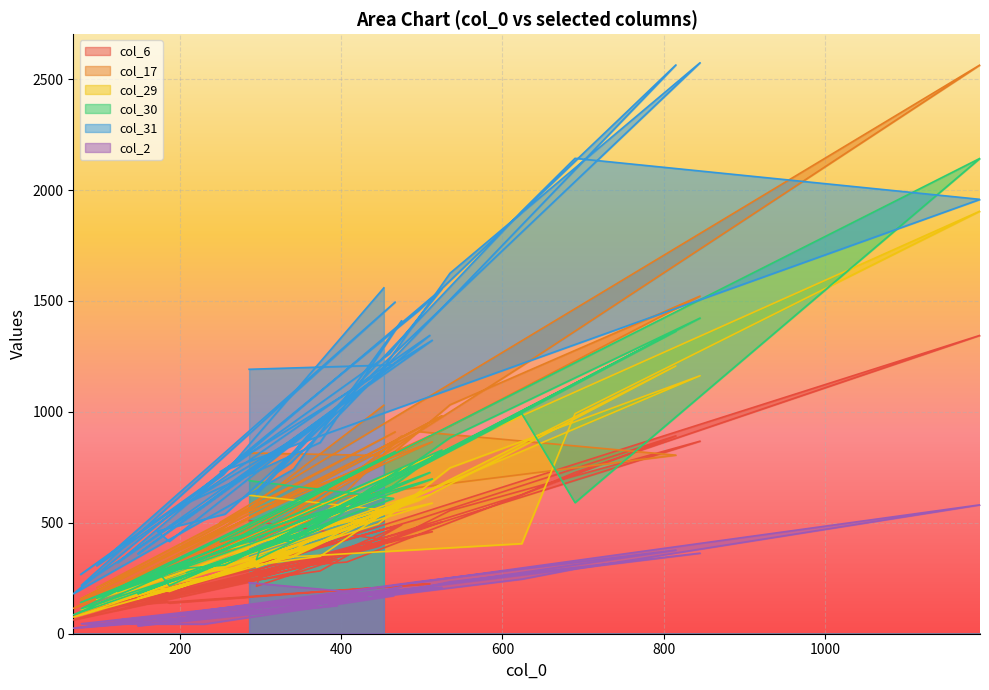

Reading right to left, list all the values displayed in this chart.

col_6: 507	226	89	421	504	106	460	256	1345	727	627	259	214	335	133	331	197	283	491	276	62	517	892	323	305	288	313	868	555	393	211	165	138	225	119	484	96	209	418	510
col_17: 1030	477	157	858	982	213	865	502	2564	1364	1207	451	413	612	219	614	353	522	891	510	114	911	805	619	520	460	602	1522	1032	757	362	297	269	892	208	910	152	377	802	815
col_29: 680	332	95	575	670	151	589	375	1905	992	406	338	299	439	159	401	267	349	599	352	75	600	1207	460	343	329	413	1163	748	495	270	216	190	627	155	637	108	246	553	624
col_30: 794	397	141	655	828	190	698	414	2143	591	992	377	334	511	180	479	275	471	746	431	85	765	1364	580	413	426	499	1423	884	656	309	285	217	727	159	821	113	292	610	690
col_31: 1559	717	267	1262	1555	320	1323	730	1958	2143	1905	657	628	1012	360	934	588	862	1411	741	180	1456	2564	1022	771	724	891	2574	1625	1164	539	462	416	1345	306	1495	218	581	1212	1192
col_2: 185	79	28	195	209	61	201	109	581	292	246	101	94	127	36	122	81	119	212	114	25	235	377	161	106	97	146	363	234	167	83	62	65	209	42	202	45	43	171	230